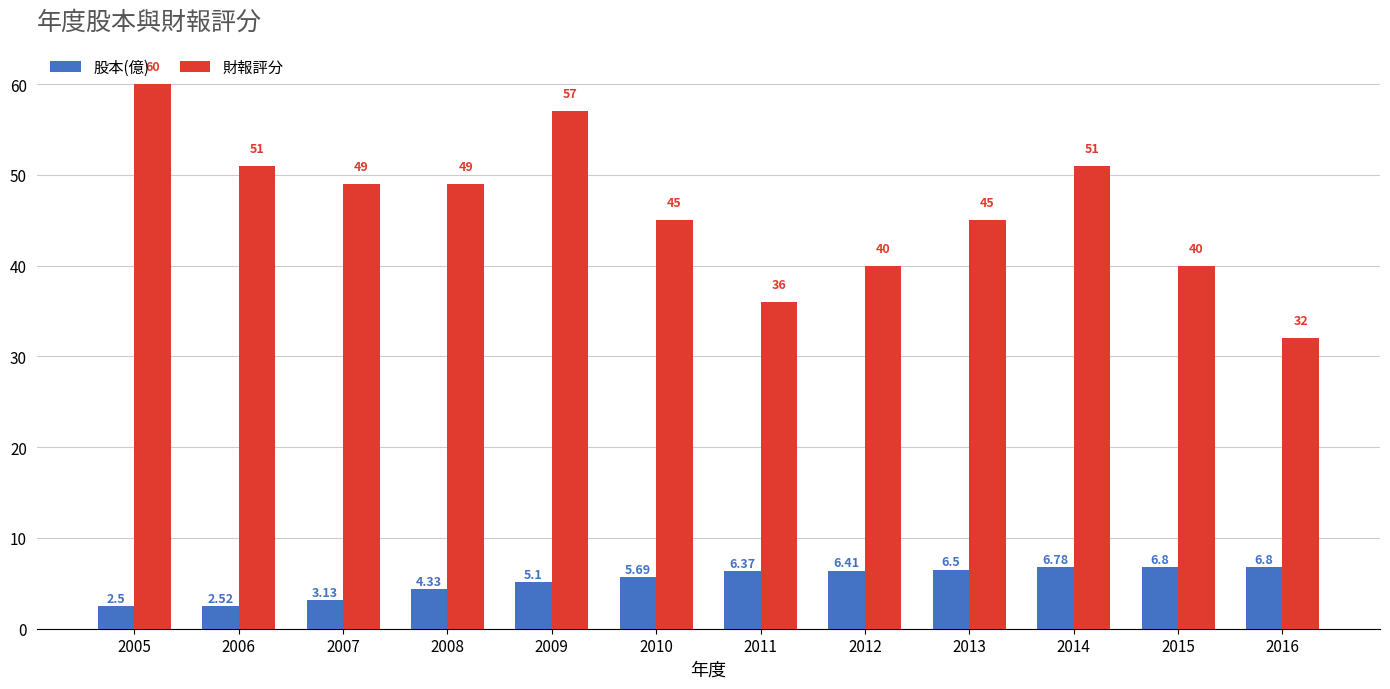

Between 2010 and 2016, which series saw the biggest shift?

財報評分